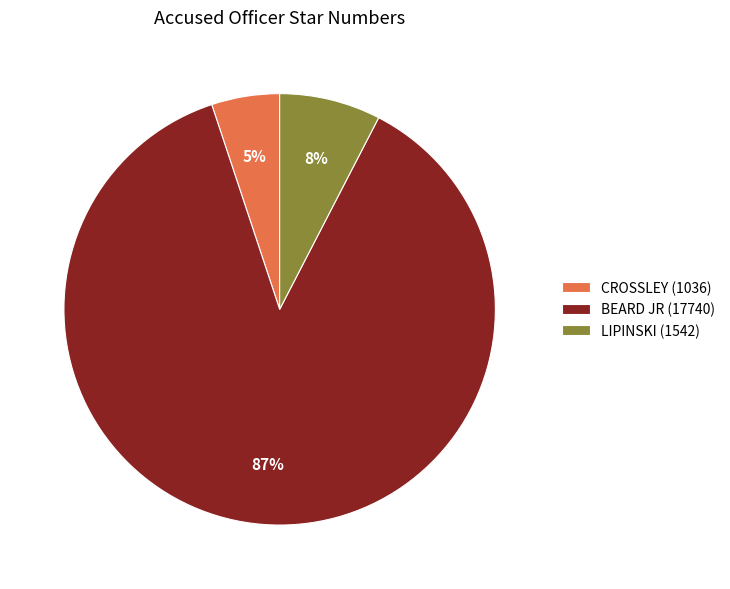

To the nearest percent, what portion does BEARD JR represent?

87%